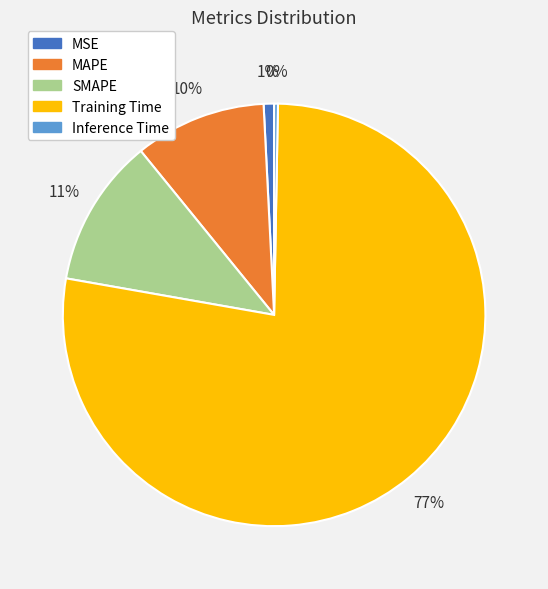

Between Inference Time and MSE, which is larger?

MSE